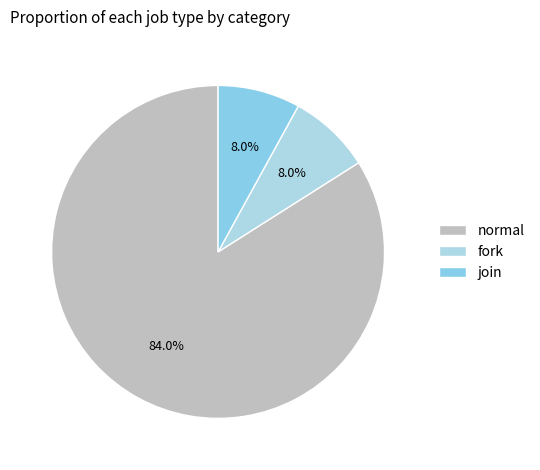

How many segments does this pie chart have?

3